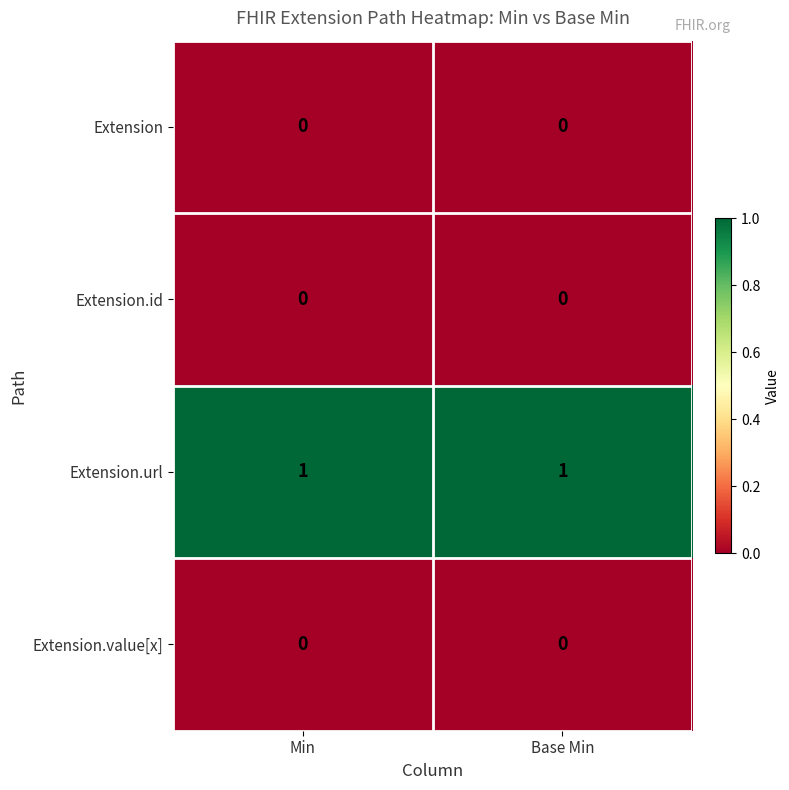

Which series has the largest total across all categories?

Extension.url